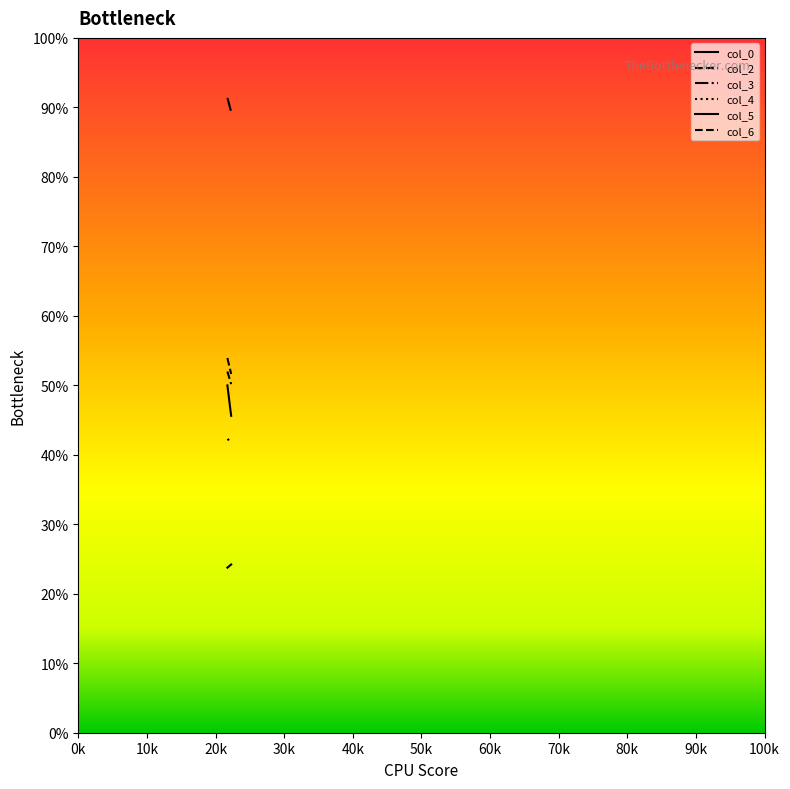

How many data points does each series have?

2